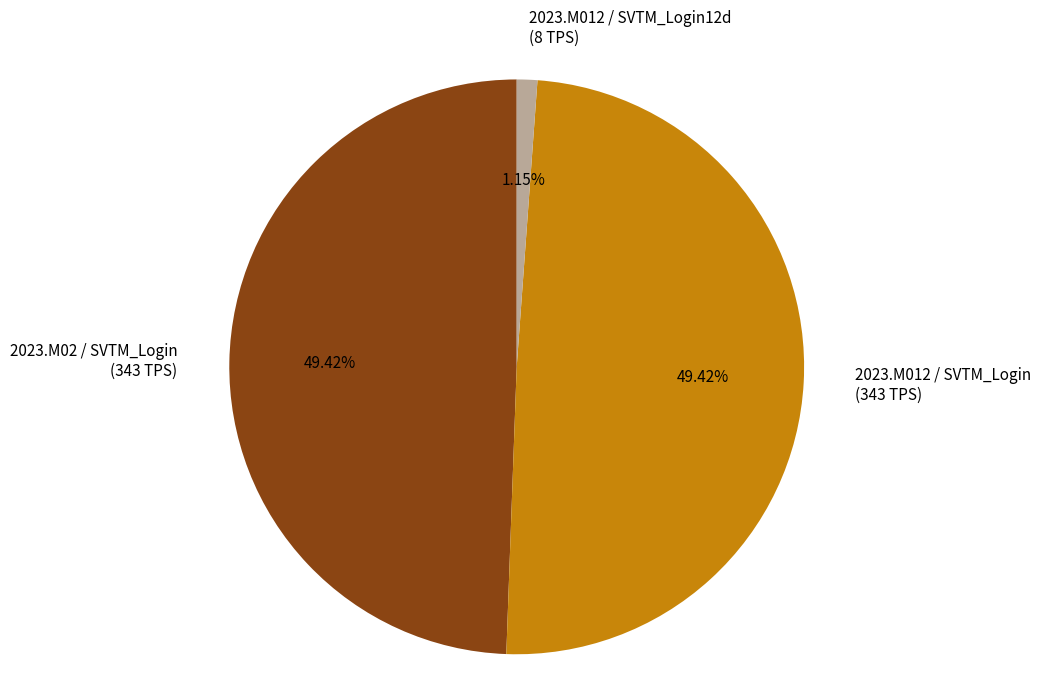

Is there a majority slice in this chart?

No